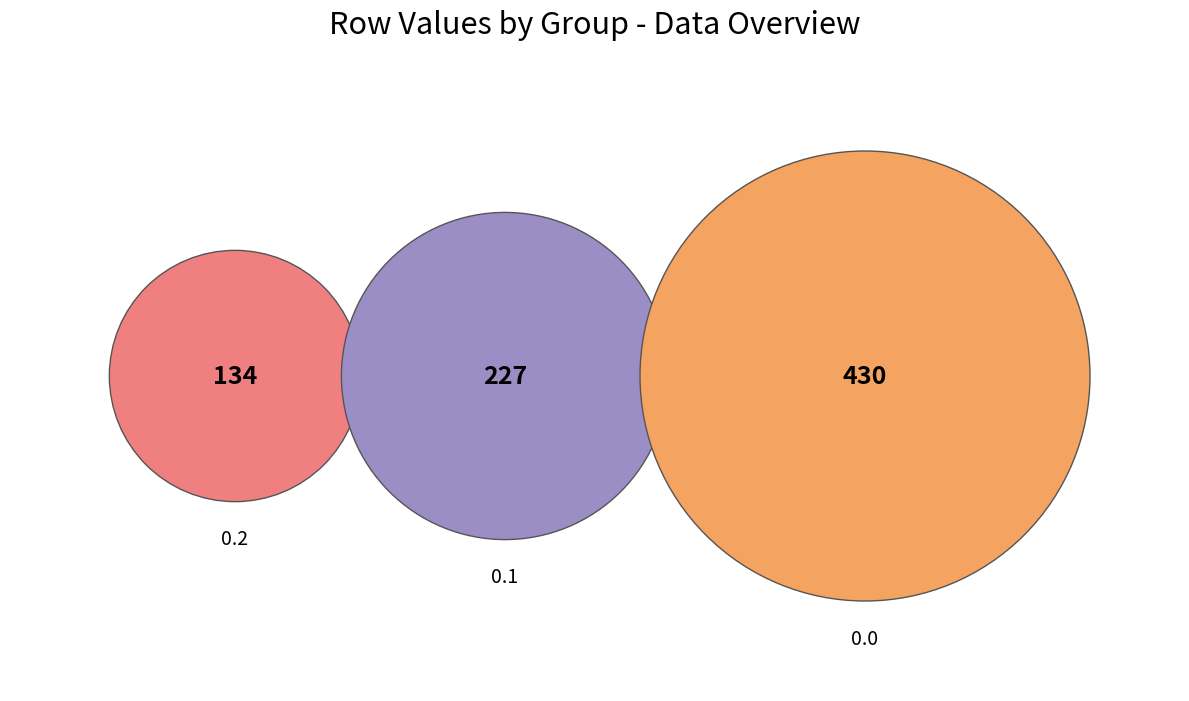

What is the smallest slice in the pie chart?

0.2